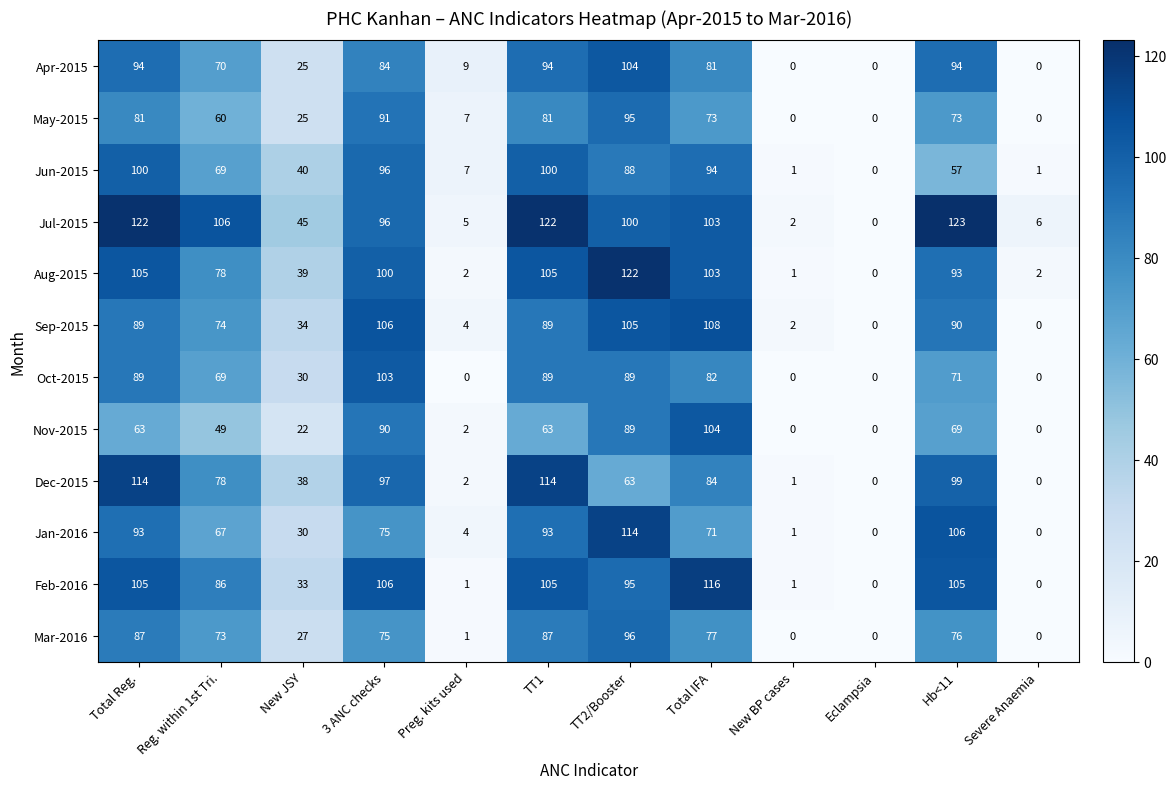

Where does the May-2015 series first go above 73?

Total Reg.